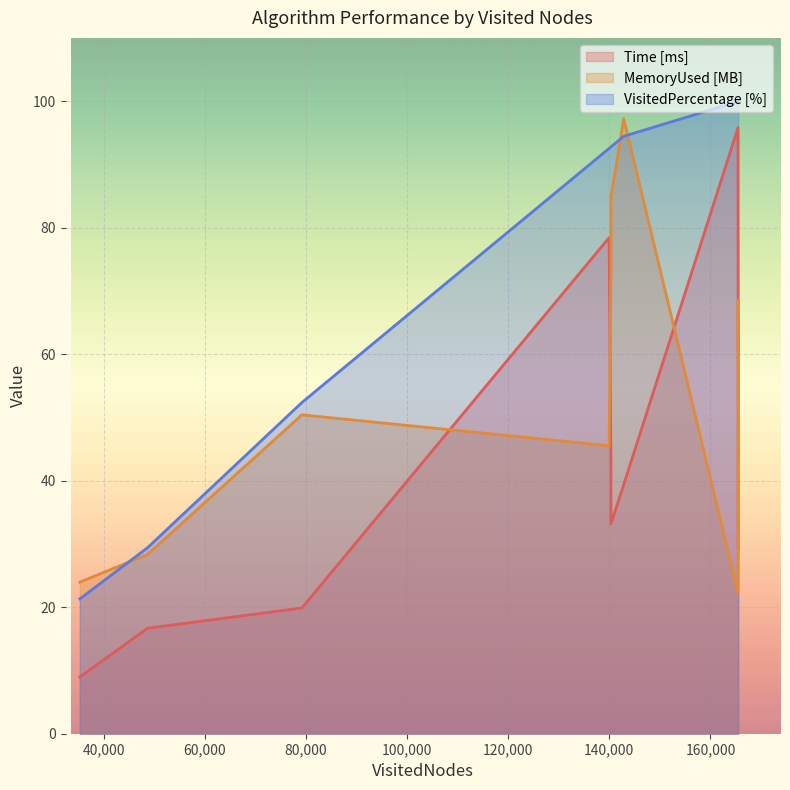

Which series has the largest range (max minus min)?

Time [ms]